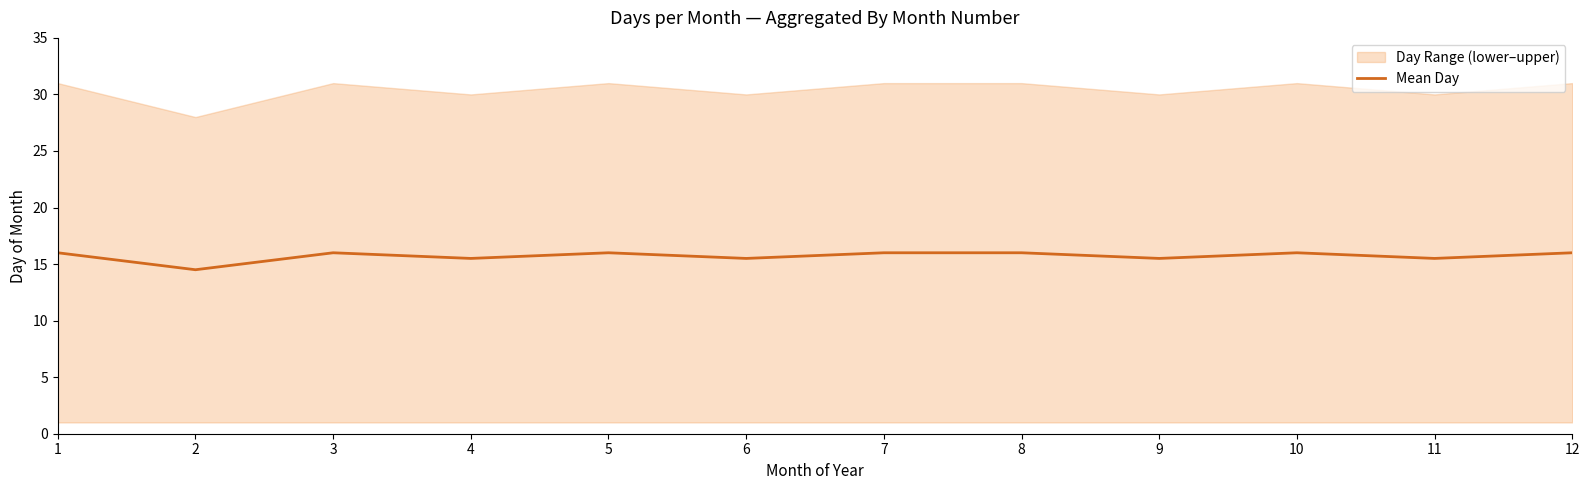

True or false: the data shows 16.0 at 1.

True